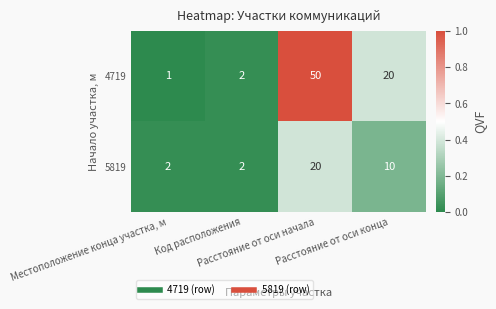

Count the 5819 values in the range 2 to 20.

4